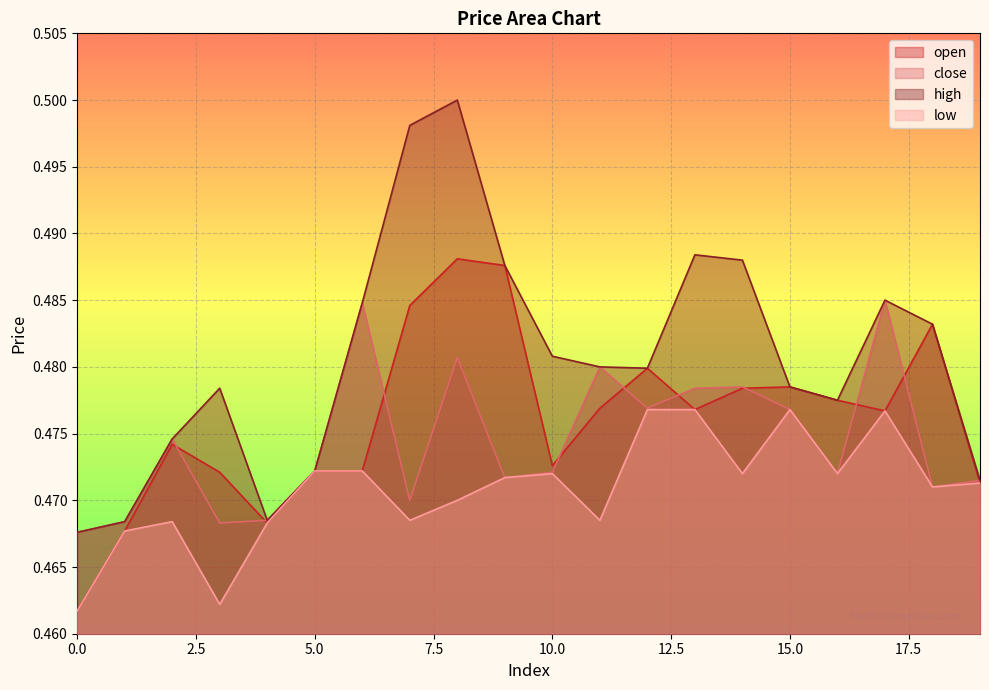

How many lines are shown in the chart?

4